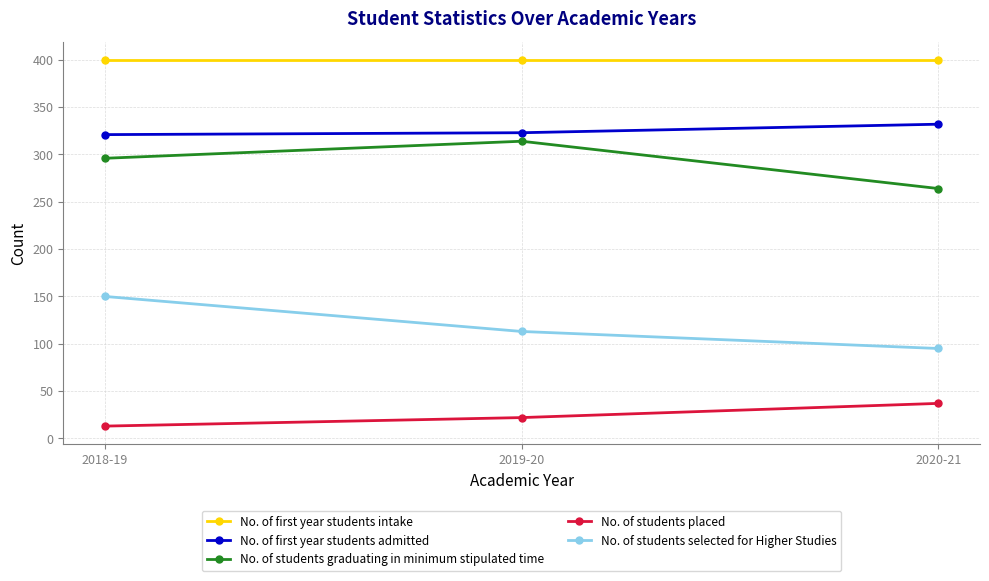

Which category has the lowest value across all series?

2018-19